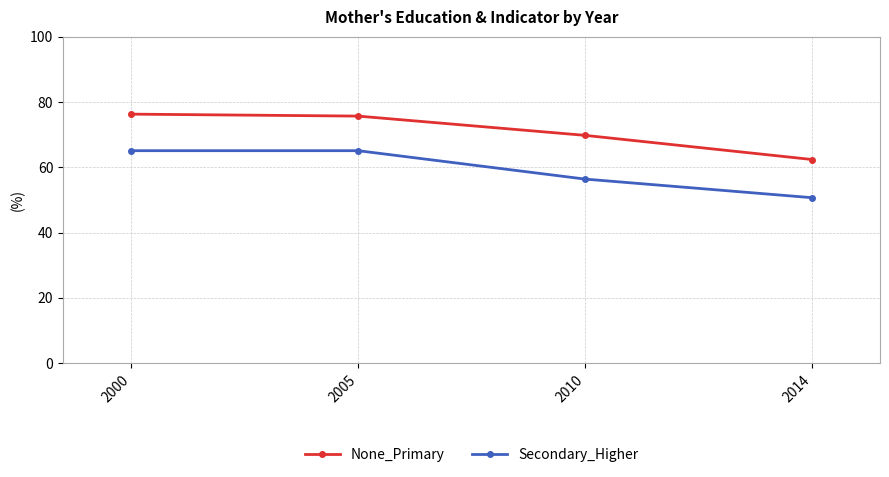

True or false: None_Primary and Secondary_Higher intersect in this chart.

False